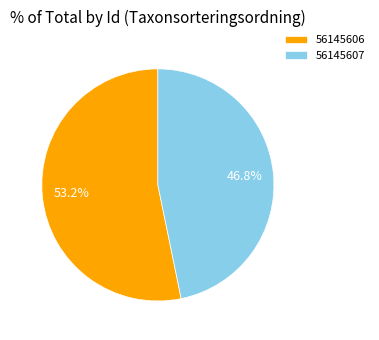

To the nearest percent, what is the combined percentage of 56145607 and 56145606?

100%